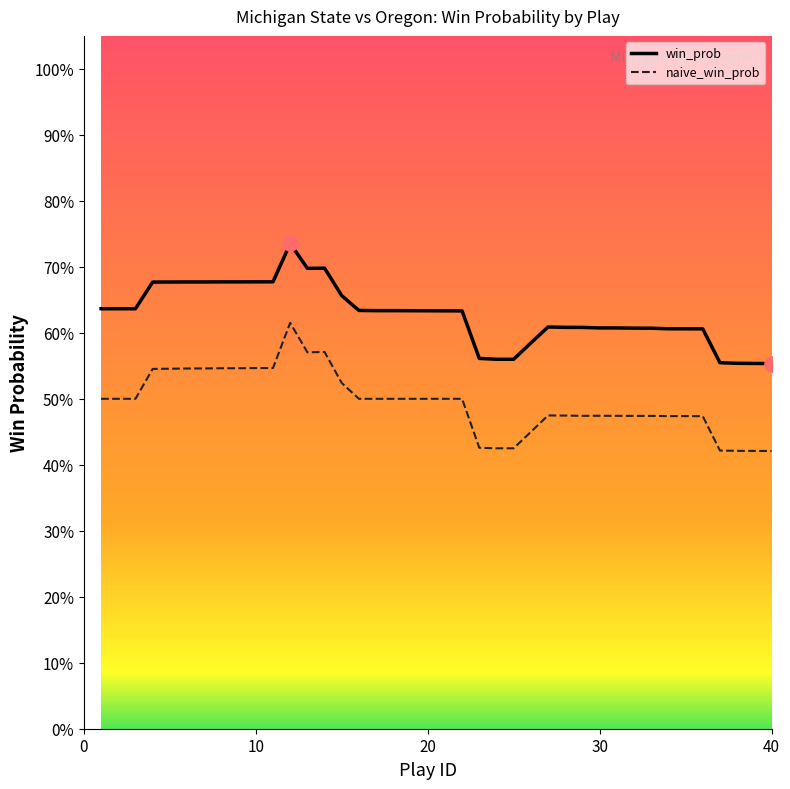

What are all the series names shown in the legend?

win_prob, naive_win_prob